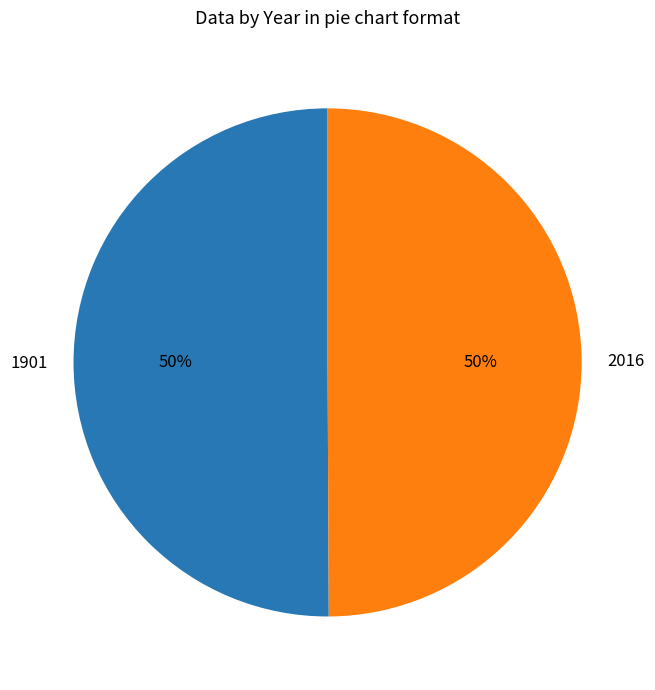

What percentage is the 2016 slice, to the nearest percent?

50%